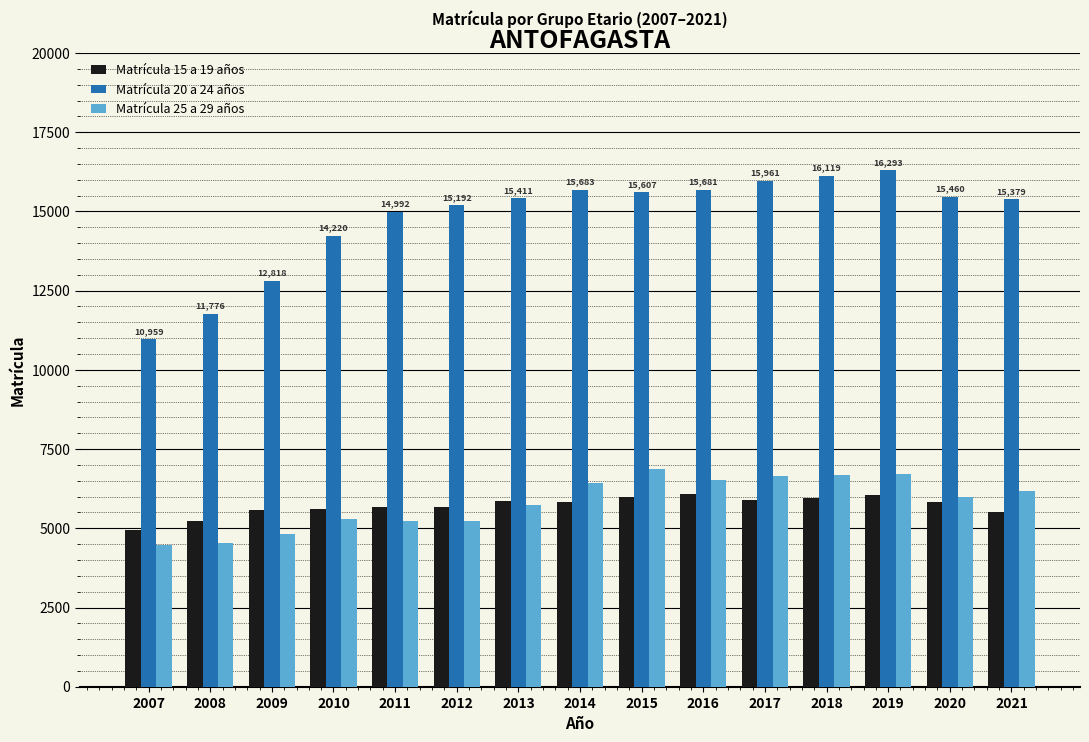

What is the difference between the maximum and minimum values in the Matrícula 25 a 29 años series?

2396